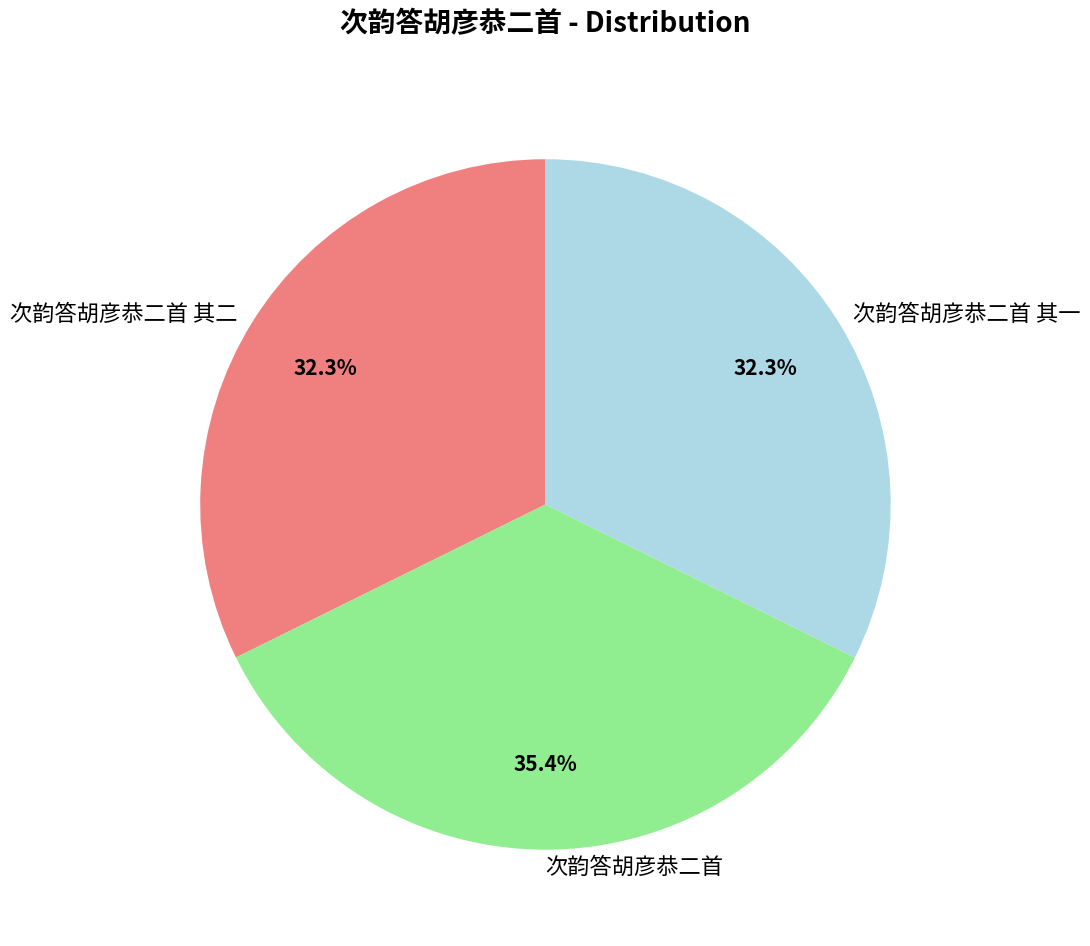

How many slices are in this pie chart?

3